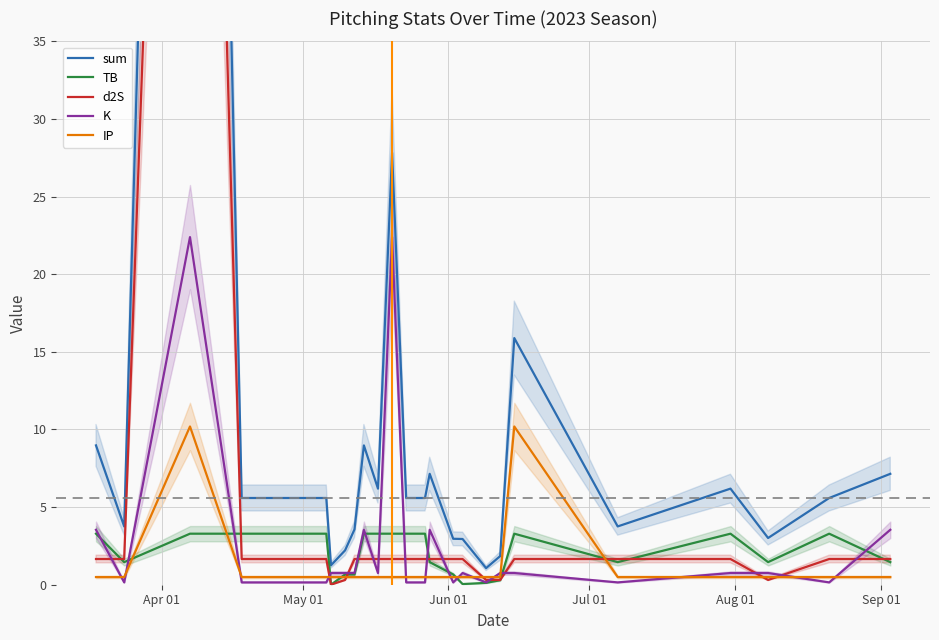

What is the maximum value for TB?

3.3